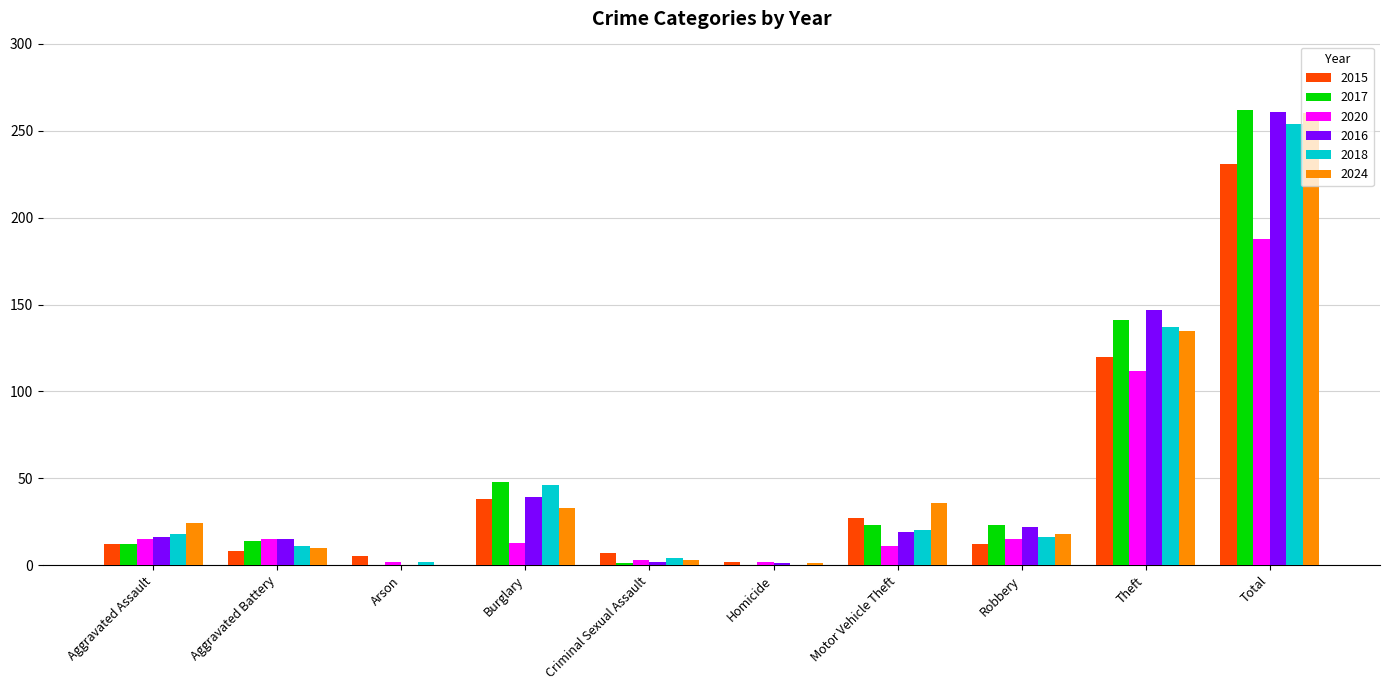

What is the difference between the 2015 values at Aggravated Battery and Theft?

112